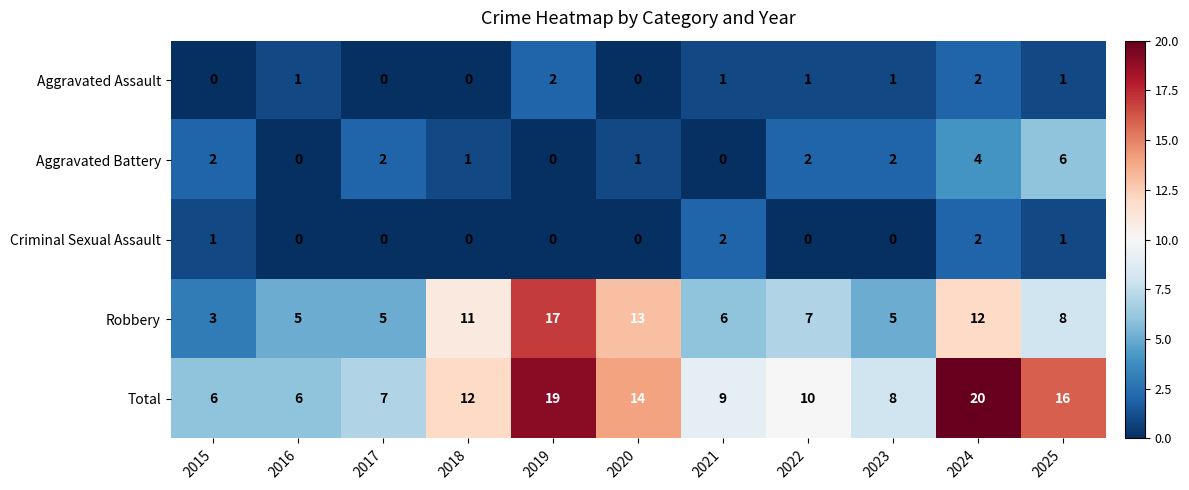

What is the maximum value for Robbery?

17